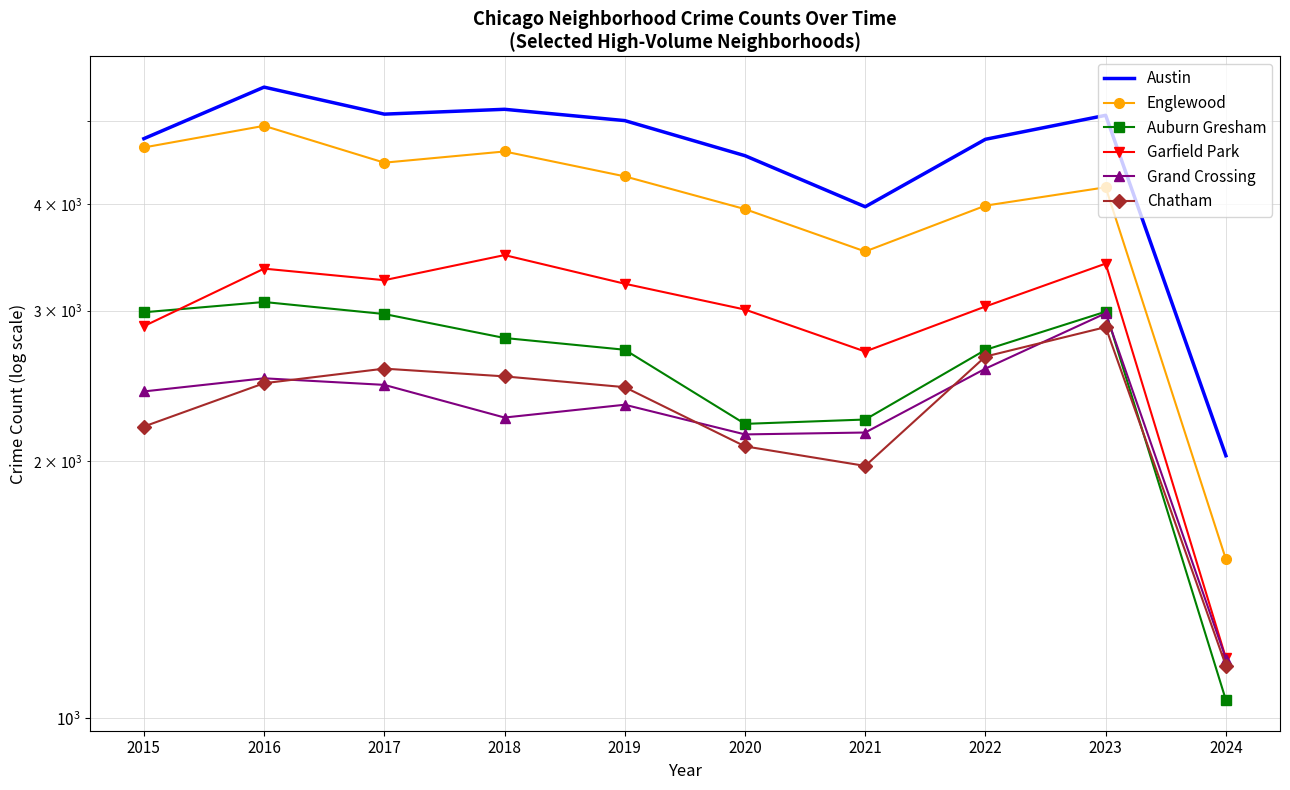

Between 2023 and 2019, which is larger?

2023